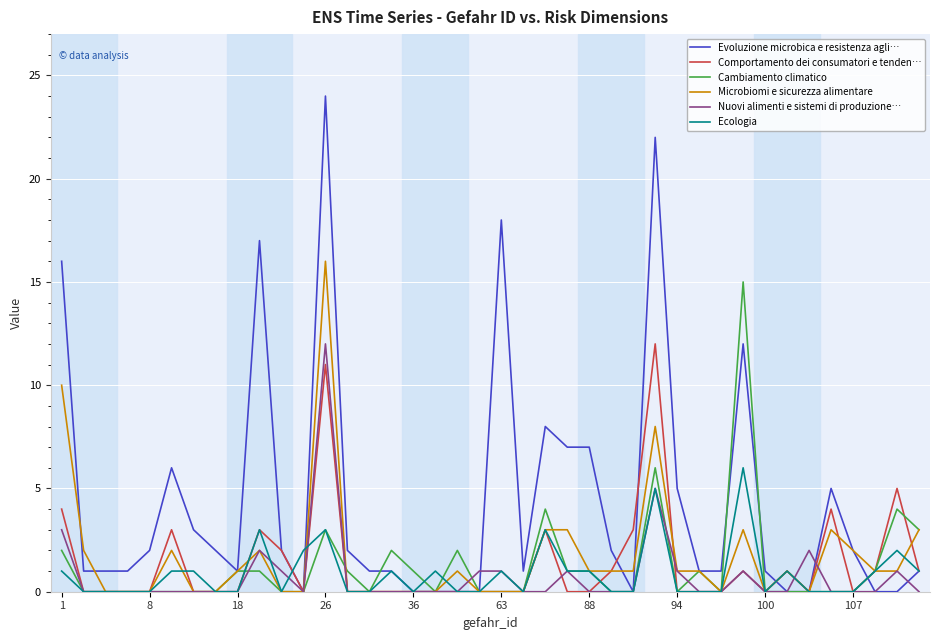

What are all the series names shown in the legend?

Evoluzione microbica e resistenza agli…, Comportamento dei consumatori e tenden…, Cambiamento climatico, Microbiomi e sicurezza alimentare, Nuovi alimenti e sistemi di produzione…, Ecologia